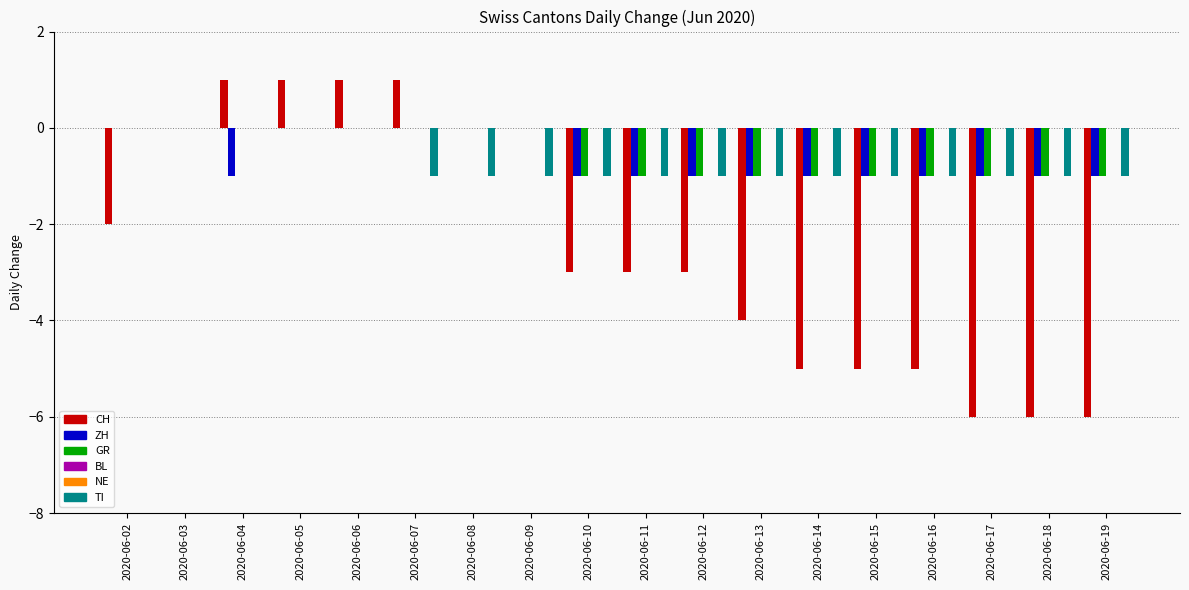

Which series has the widest spread of values?

CH